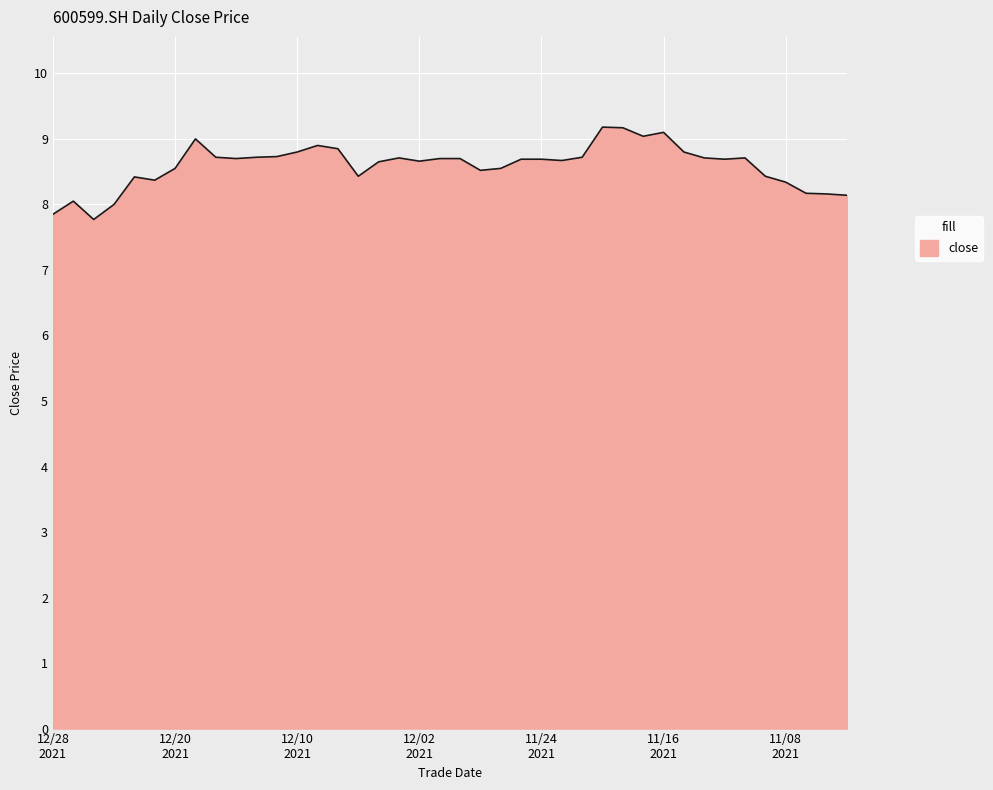

What is the minimum value shown in the chart?

7.8